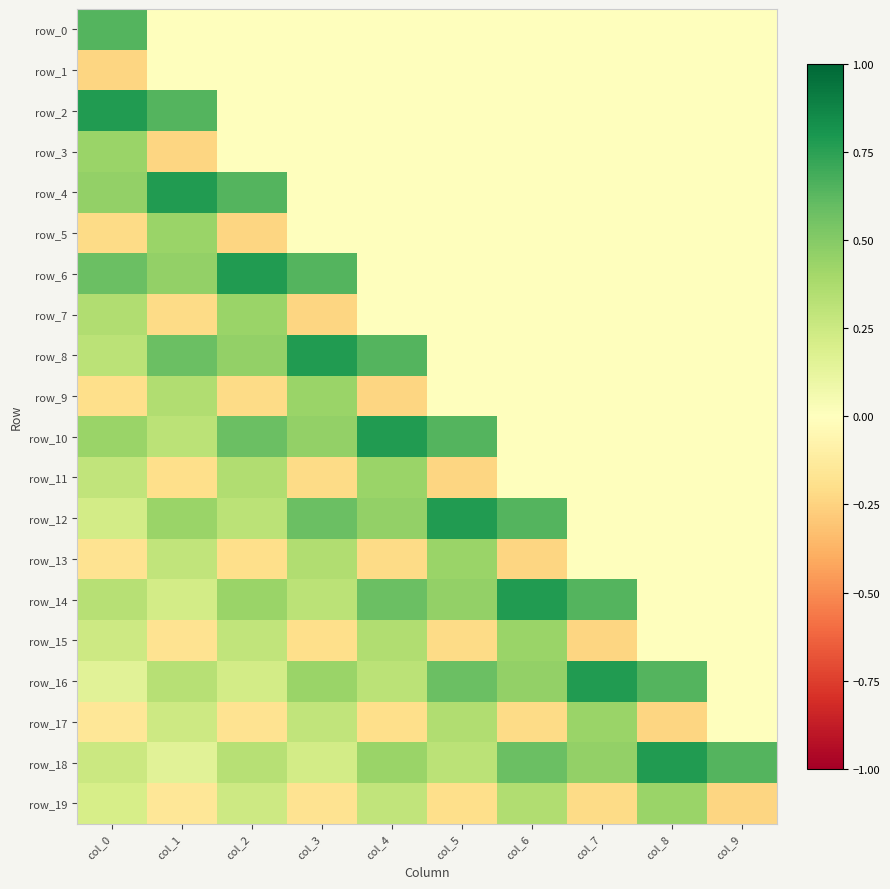

What is the difference between the highest and lowest values at col_5?

1.0